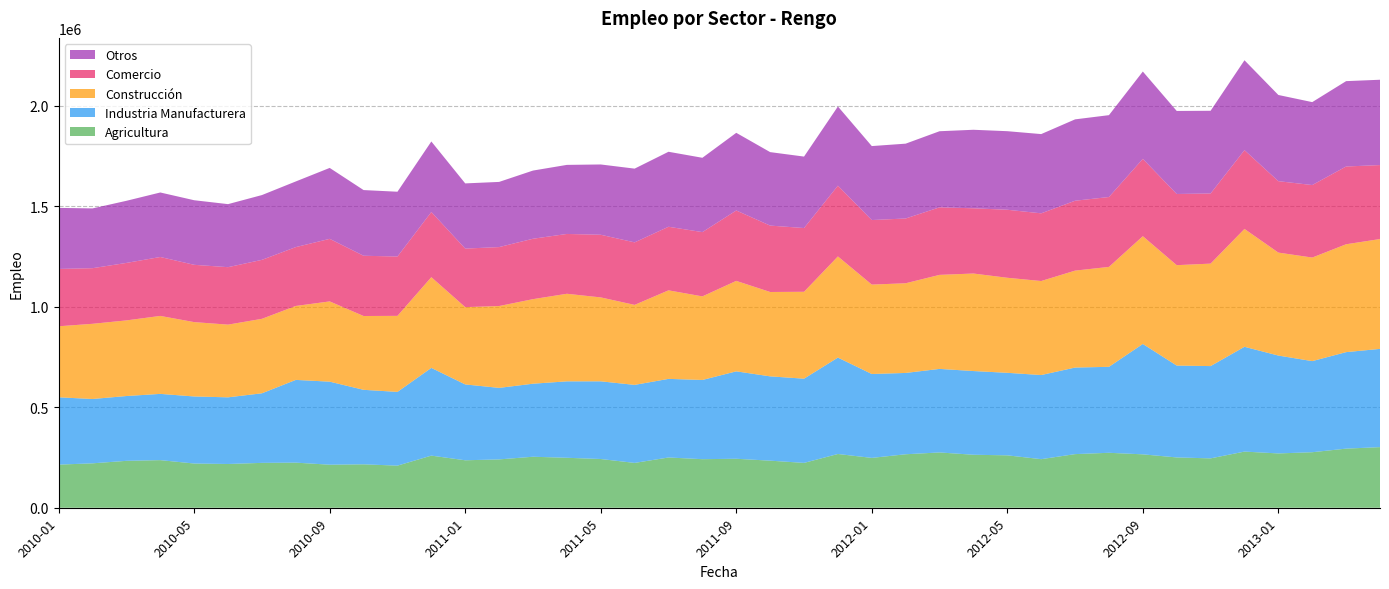

Reading left to right, transcribe all the data shown in this chart.

Agricultura: 214578	221067	233461	236958	220108	217747	223347	224502	214234	216141	209578	259421	236241	240585	253848	248664	242572	223140	250142	241710	243771	234333	223237	267536	248100	266208	275197	263751	260839	241769	266899	273511	265768	250383	245761	279503	270327	276347	294221	301694
Industria Manufacturera: 335152	320183	322585	329768	333767	331782	346311	411843	413309	370826	367022	436636	377552	355996	363503	380474	386662	388352	391282	394291	435117	419600	419150	479854	417598	404752	415870	416679	410757	418728	430854	427895	549435	457234	459329	521567	487125	453457	480309	489077
Construcción: 353487	374293	376445	388057	370061	361891	370730	368029	399498	367379	378458	451543	384806	407350	420898	435874	417705	398215	440712	416031	450308	419990	432502	503474	445037	446424	468040	485391	473068	467986	482509	497386	536364	499805	510040	586698	512512	515508	536945	546614
Comercio: 285429	276842	286092	293338	285214	286006	293449	292965	311383	299905	295405	324467	291345	293485	300670	297773	311849	311151	316453	319950	350417	330470	317336	352212	321242	322378	336137	324740	338555	336926	347842	347865	384994	354282	349147	392102	355562	360904	387066	368255
Otros: 303898	297562	309185	321086	321452	313810	322546	326844	353051	326964	322495	351021	324465	324383	339362	343790	349865	367068	373287	369918	386533	365749	355657	394266	368239	372468	378855	390779	391081	394459	405046	407463	434670	413303	411611	447457	429020	412784	424899	424729